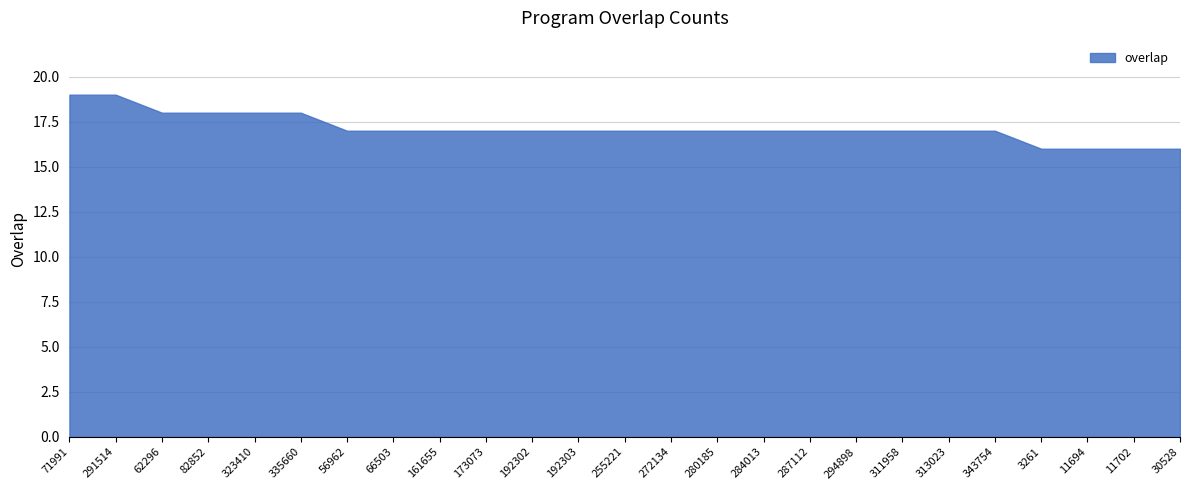

Count the values in the range 17 to 18.

19